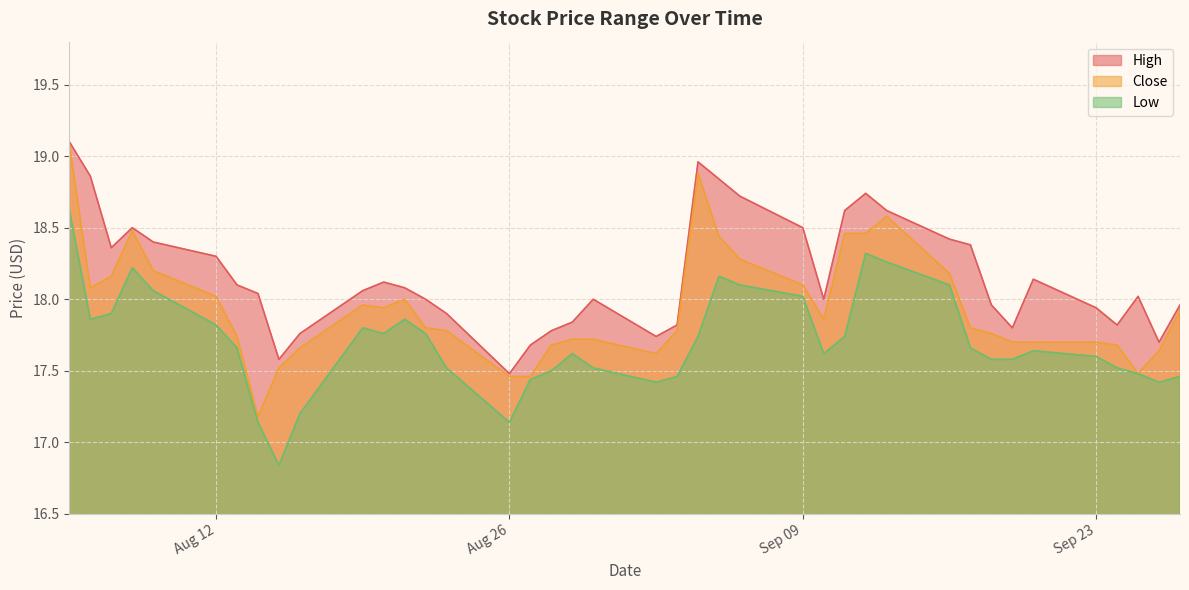

True or false: Low and High intersect in this chart.

False